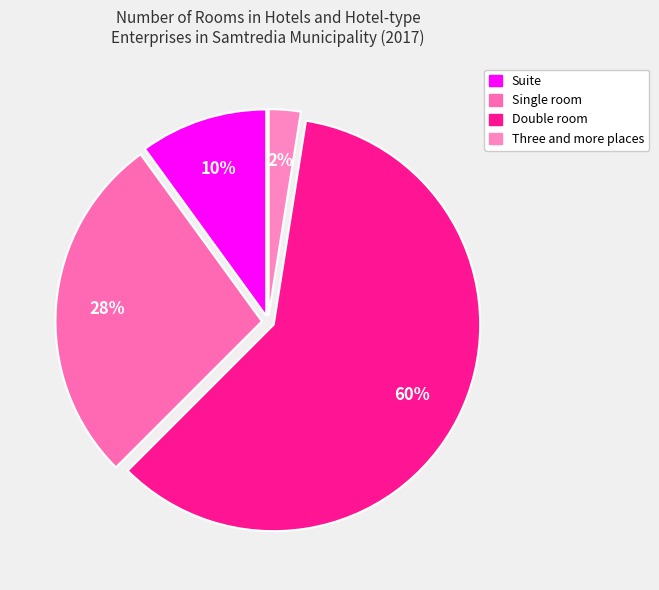

Is there a majority slice in this chart?

Yes